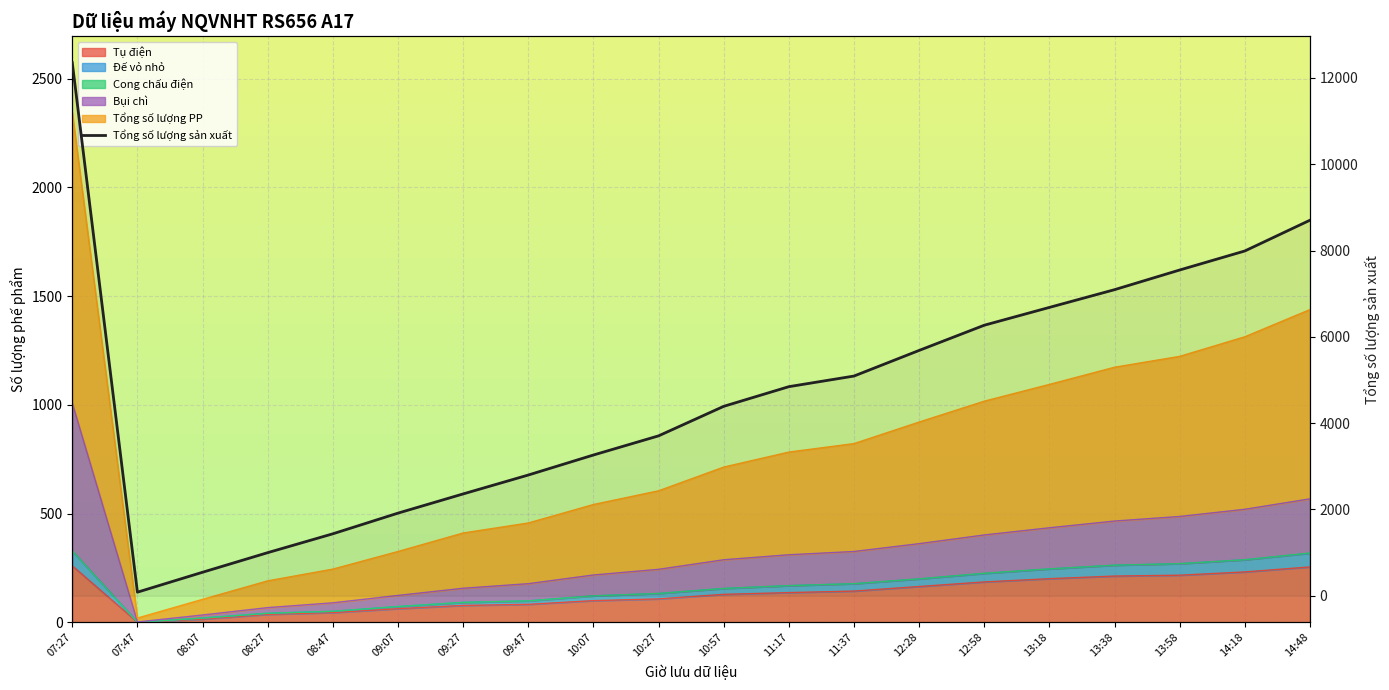

Reading left to right, list all the values displayed in this chart.

12355	83	545	999	1436	1915	2360	2798	3262	3706	4390	4846	5092	5686	6270	6683	7094	7550	7991	8704